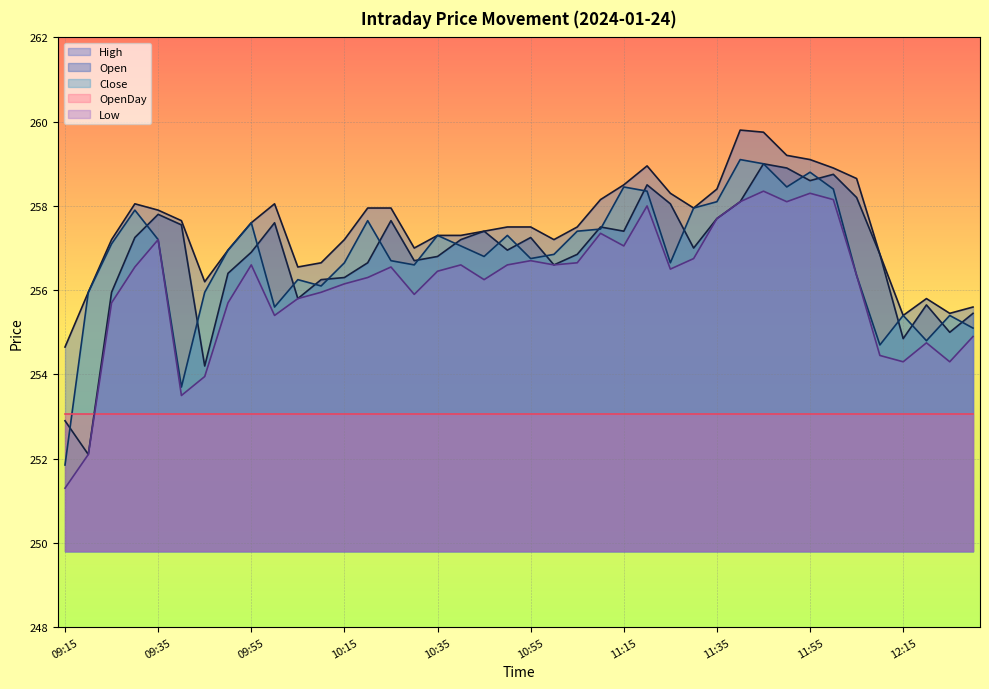

True or false: Low and Open cross at least once.

False